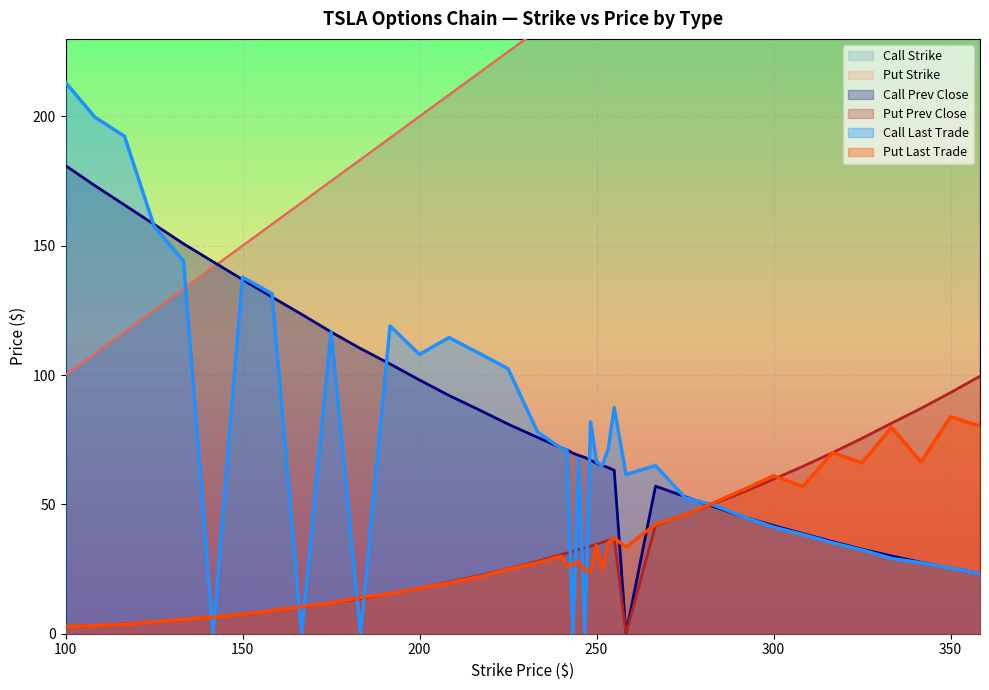

What is the sum of the Put Last Trade values at 108.33 and 291.67?

59.0